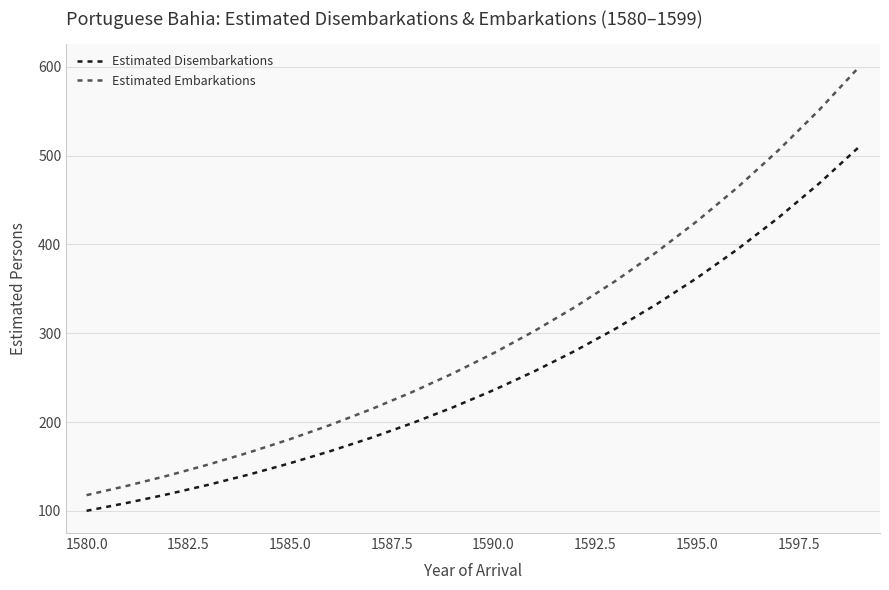

Rank the series by their average value, from lowest to highest.

Estimated Disembarkations, Estimated Embarkations